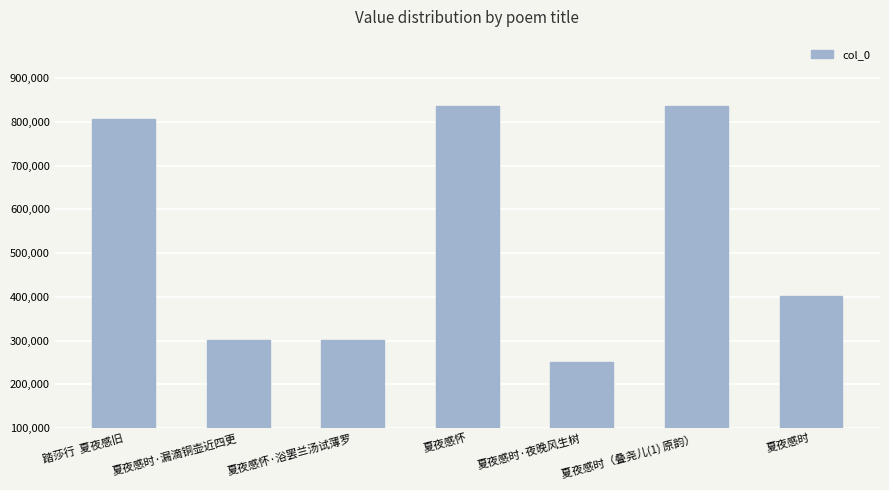

Is it true that the value at 夏夜感时（叠尧儿(1) 原韵） is 1375626?

False